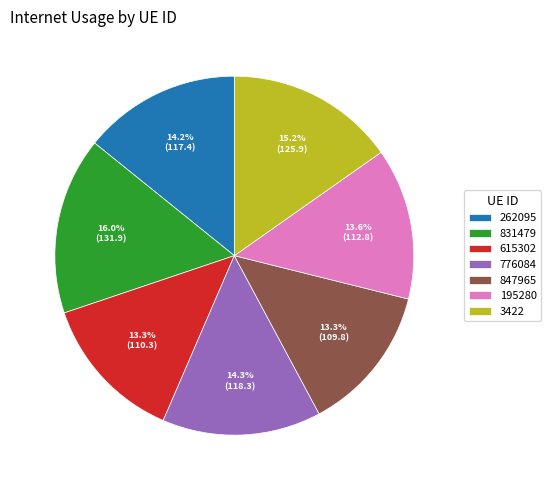

What percentage is NOT represented by 262095?

85.8%